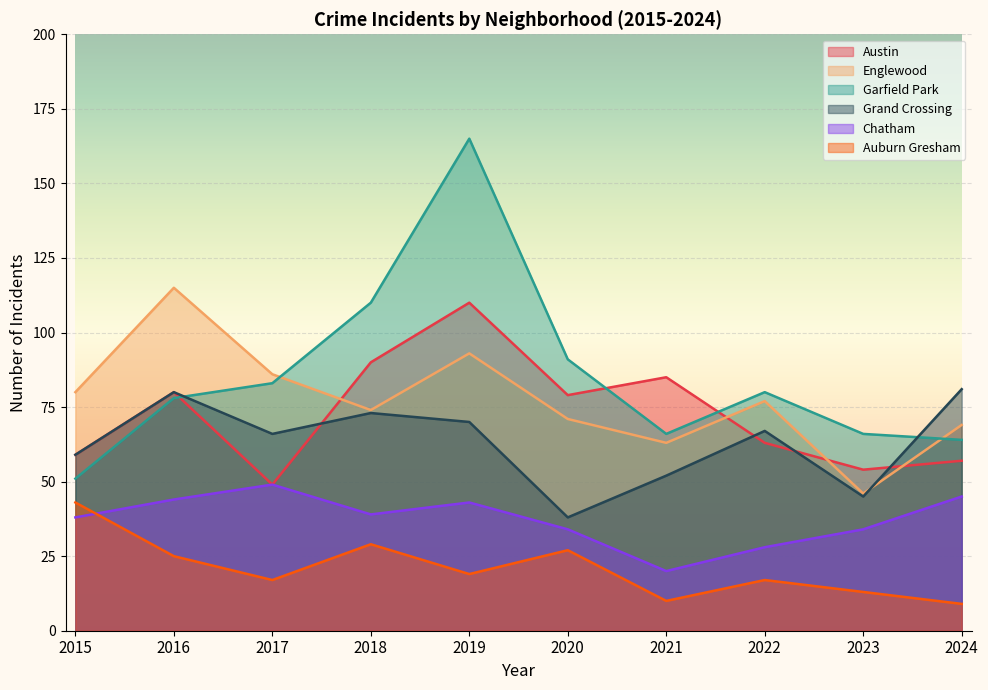

At which category is the sum across all series the highest?

2019